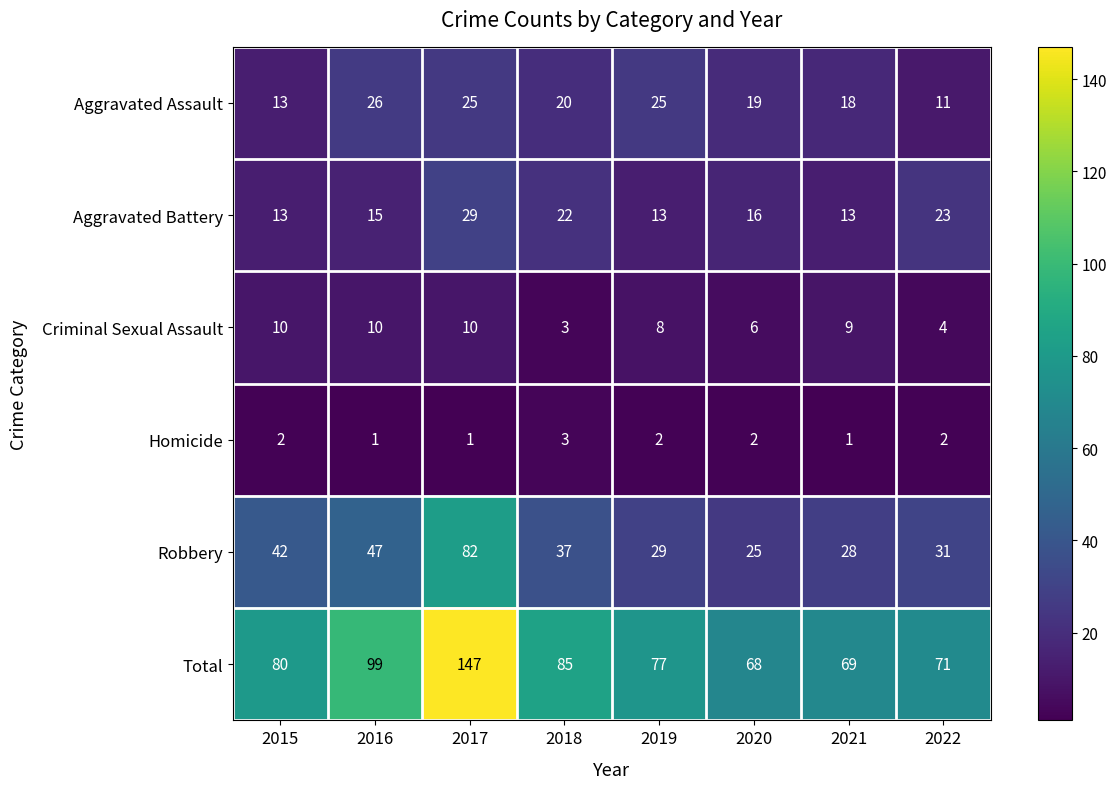

List the series in order of their peak value, highest first.

Total, Robbery, Aggravated Battery, Aggravated Assault, Criminal Sexual Assault, Homicide